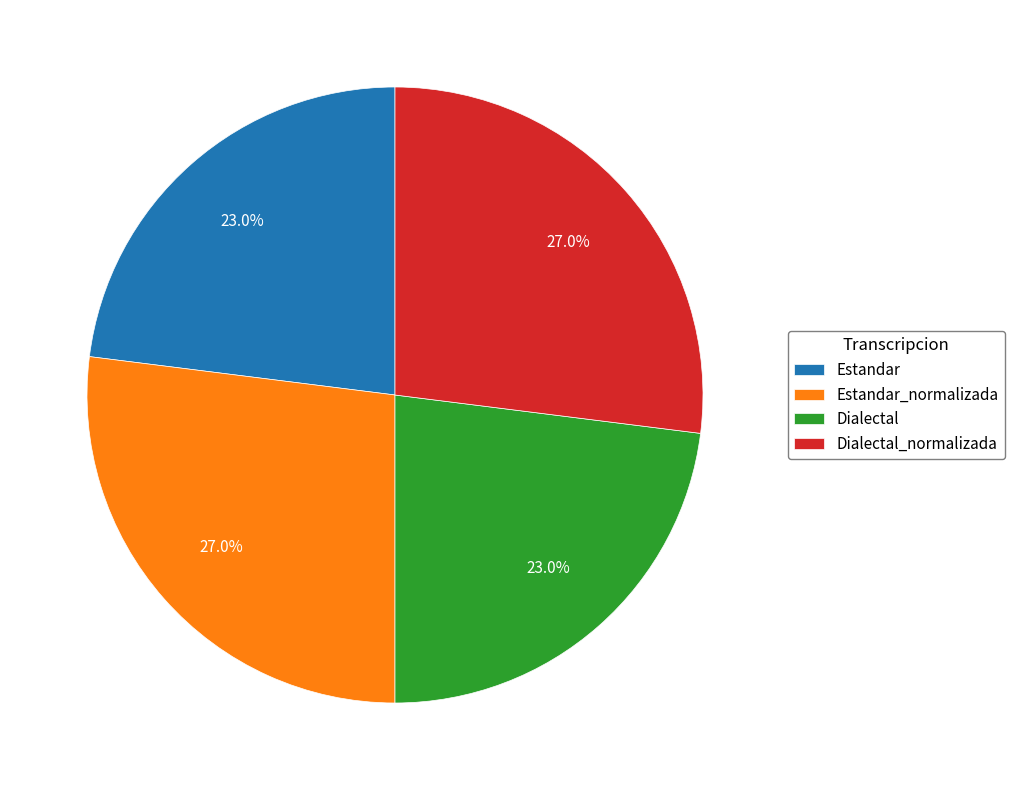

The Dialectal slice represents 23% of the pie. True or false?

True